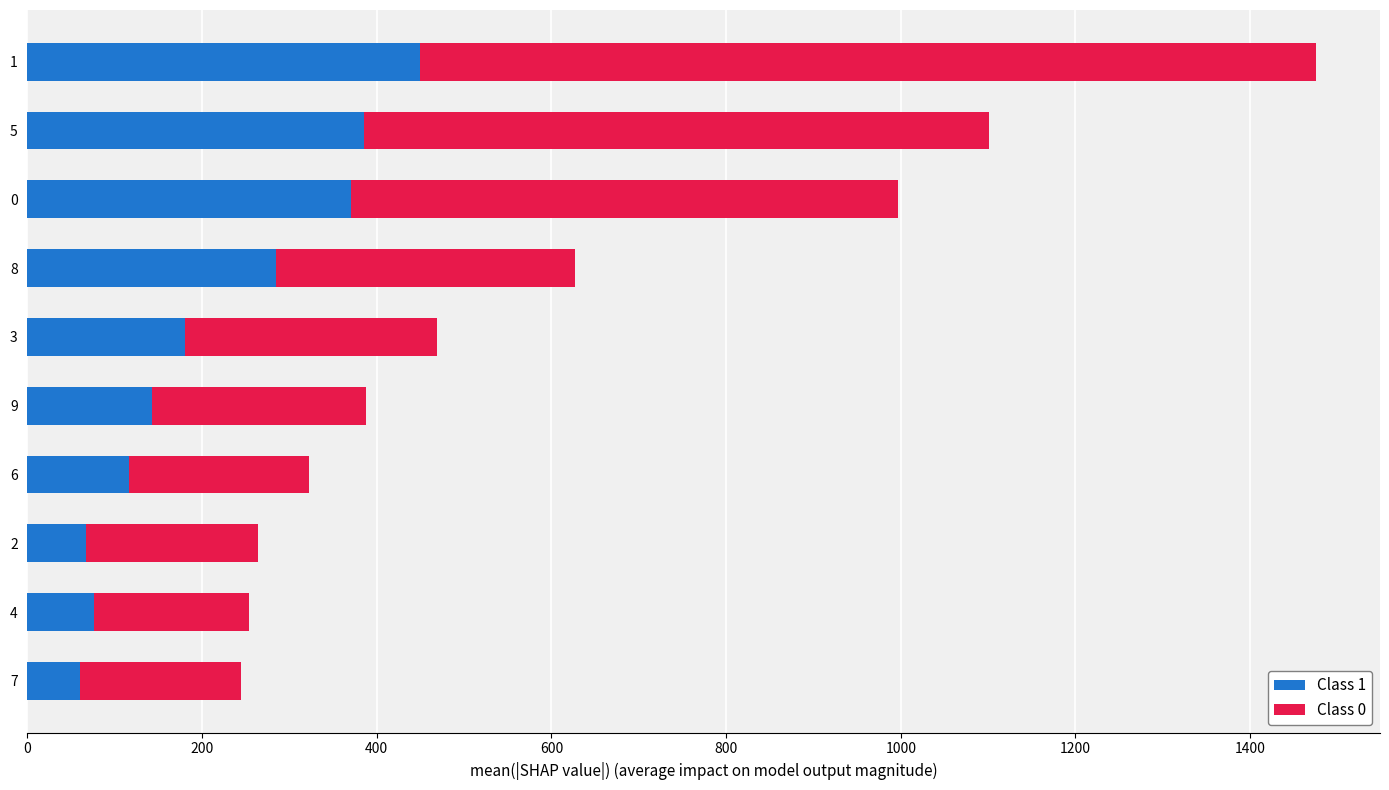

What is the total value across all series at 6?

322